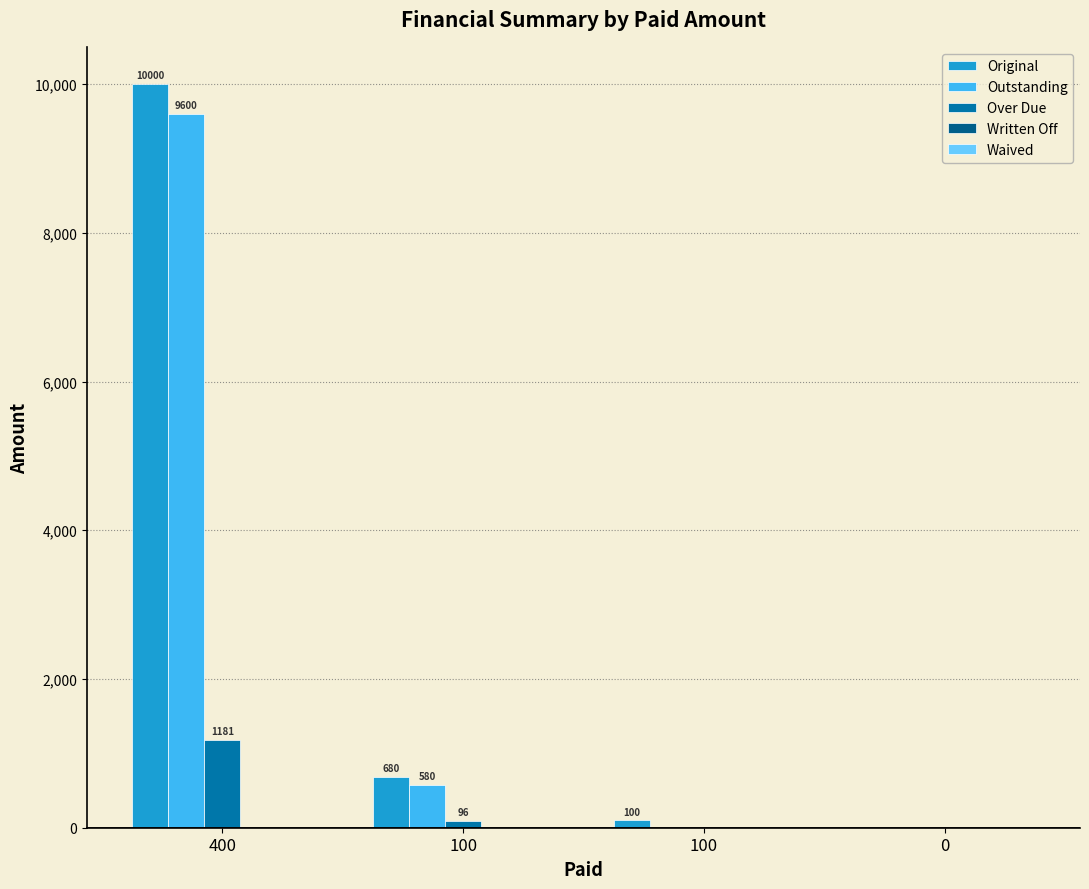

How many values in the Outstanding series exceed 580?

2